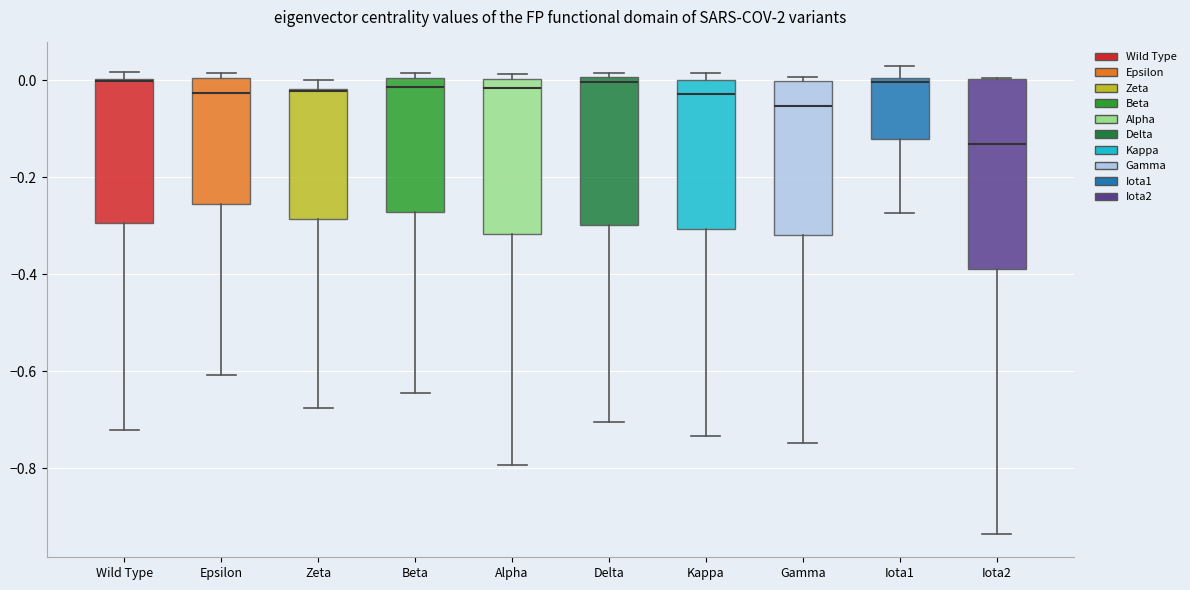

Reading left to right, read every box against the y-axis: the position of its median line, the range the box covers, and the ends of its whiskers. The values are not printed on the chart, so give them approximately, as read against the axis.

Wild Type: median 0.00, box -0.30 to 0.00, whiskers -0.72 to 0.02
Epsilon: median -0.02, box -0.26 to 0.00, whiskers -0.60 to 0.02
Zeta: median -0.02, box -0.28 to -0.02, whiskers -0.68 to 0.00
Beta: median -0.02, box -0.28 to 0.00, whiskers -0.64 to 0.02
Alpha: median -0.02, box -0.32 to 0.00, whiskers -0.80 to 0.02
Delta: median 0.00 (just below the box's upper edge), box -0.30 to 0.00, whiskers -0.70 to 0.02
Kappa: median -0.02, box -0.30 to 0.00, whiskers -0.74 to 0.02
Gamma: median -0.06, box -0.32 to 0.00, whiskers -0.74 to 0.00 (just above the box's upper edge)
Iota1: median 0.00 (just below the box's upper edge), box -0.12 to 0.00, whiskers -0.28 to 0.02
Iota2: median -0.14, box -0.38 to 0.00, whiskers -0.94 to 0.00